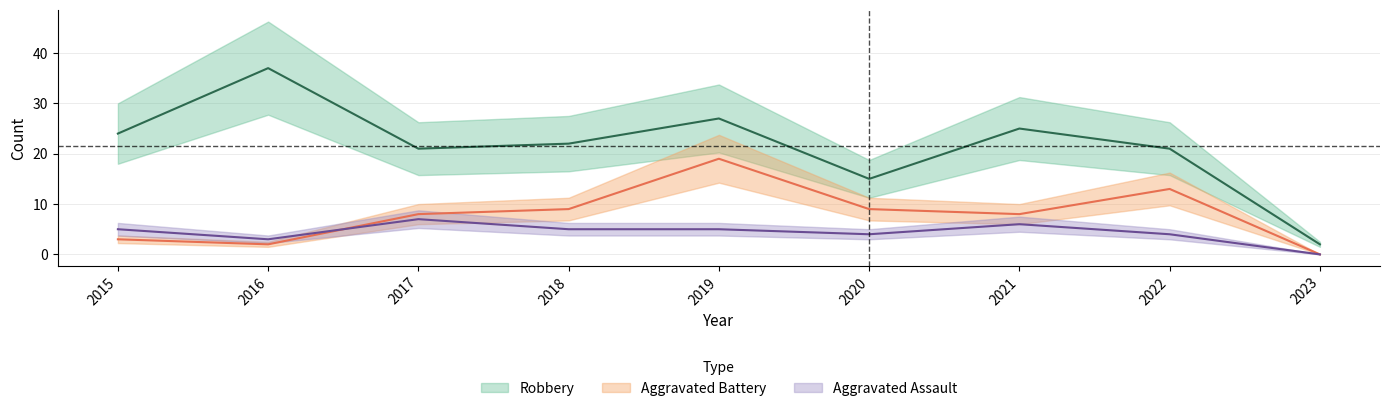

How many lines are shown in the chart?

3